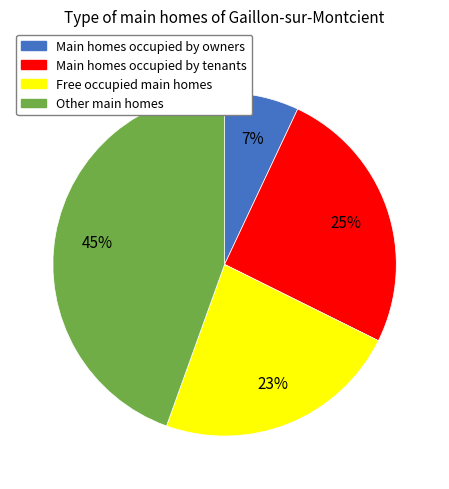

To the nearest percent, what is the difference between the largest and smallest slice percentages?

38%